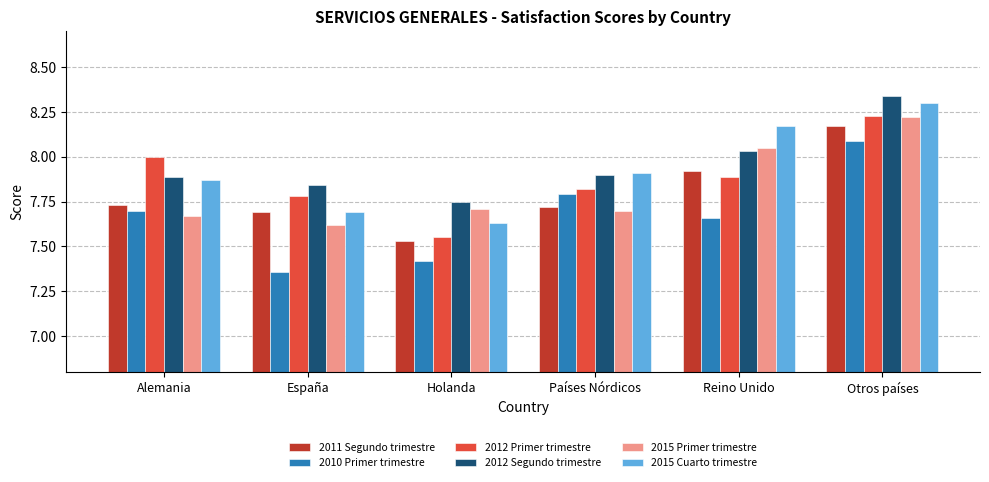

Which label corresponds to the largest value in the chart?

Otros países